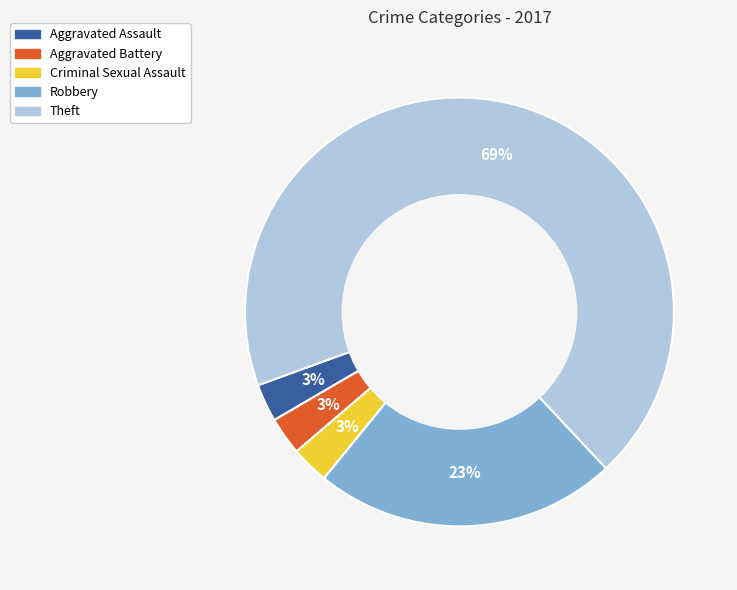

Which slice represents more than half of the pie?

Theft